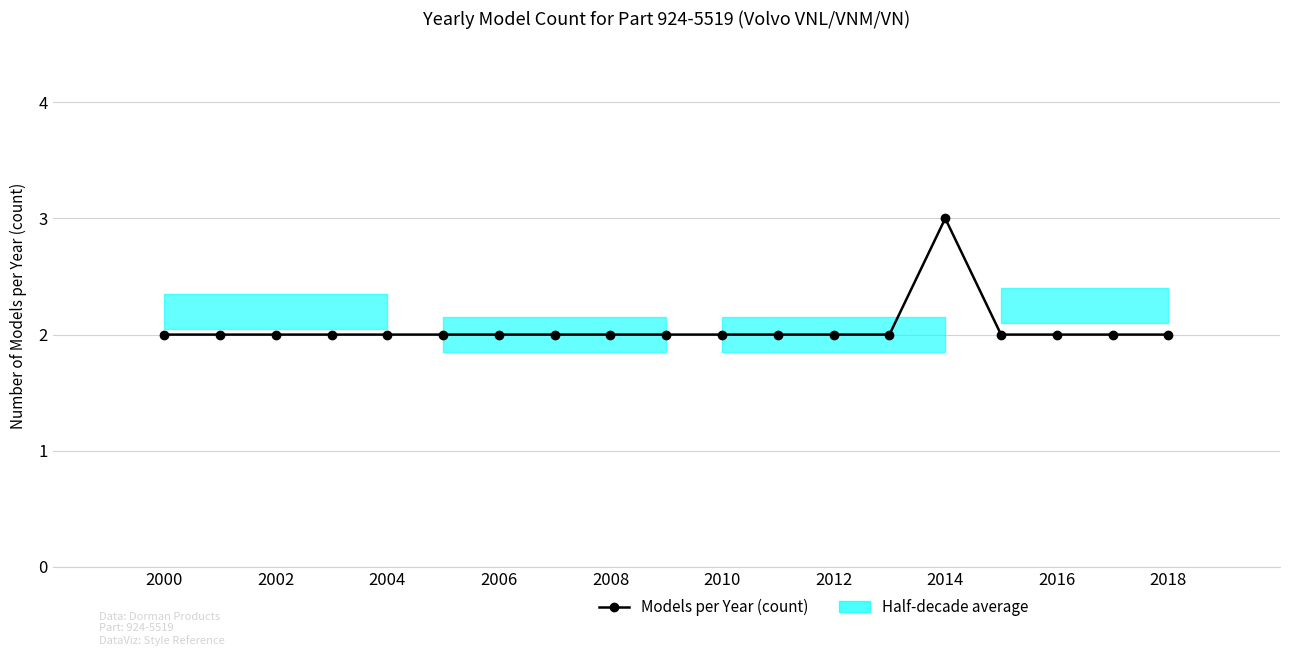

How many lines are shown in the chart?

1